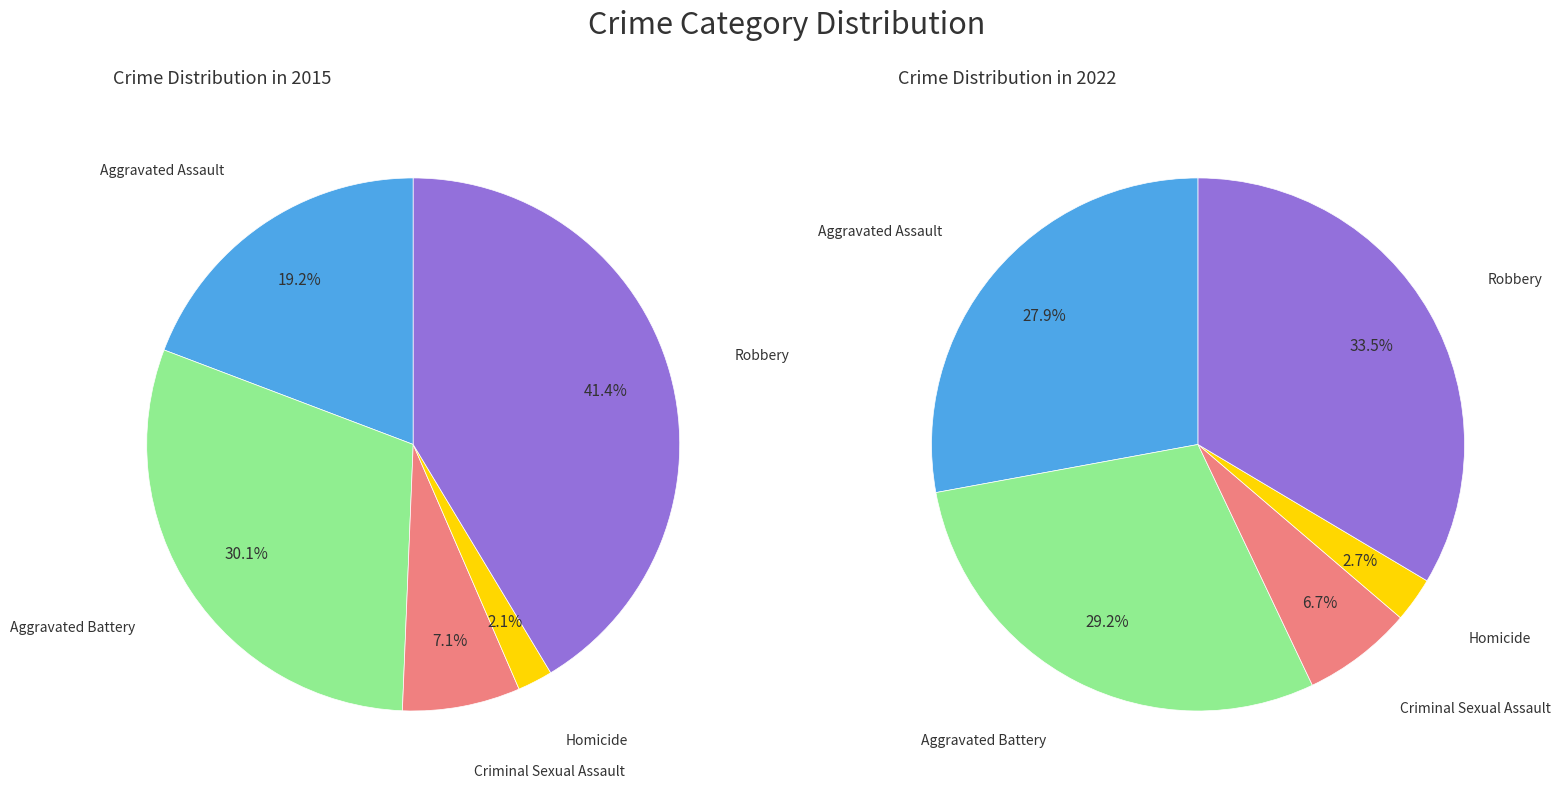

How many slices are in this pie chart?

5